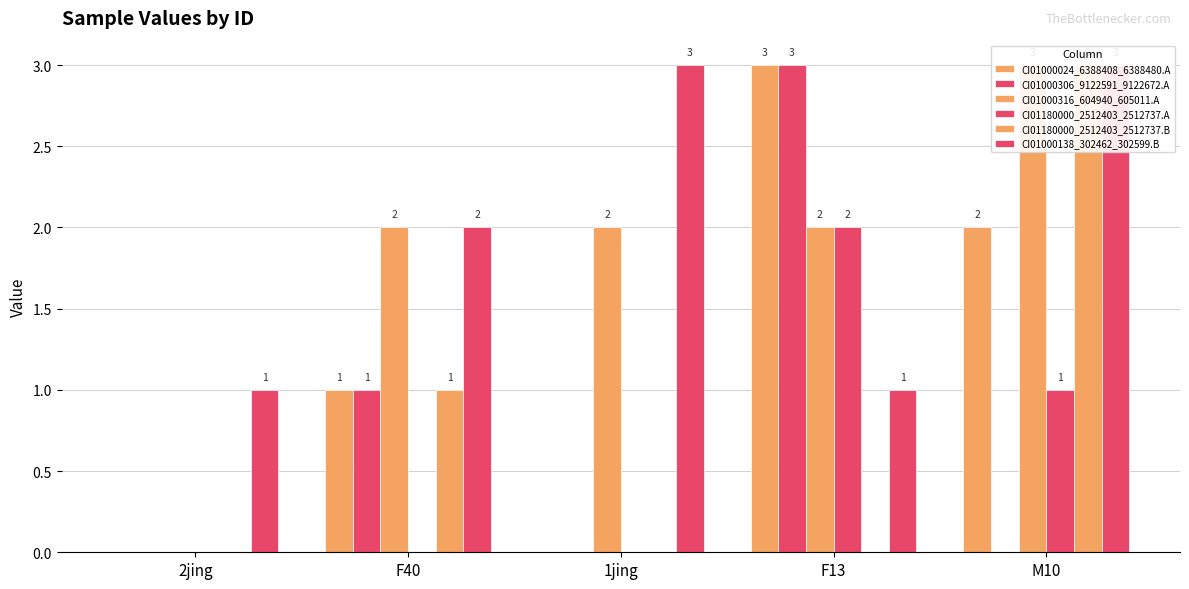

What is the total value across all series at F13?

11